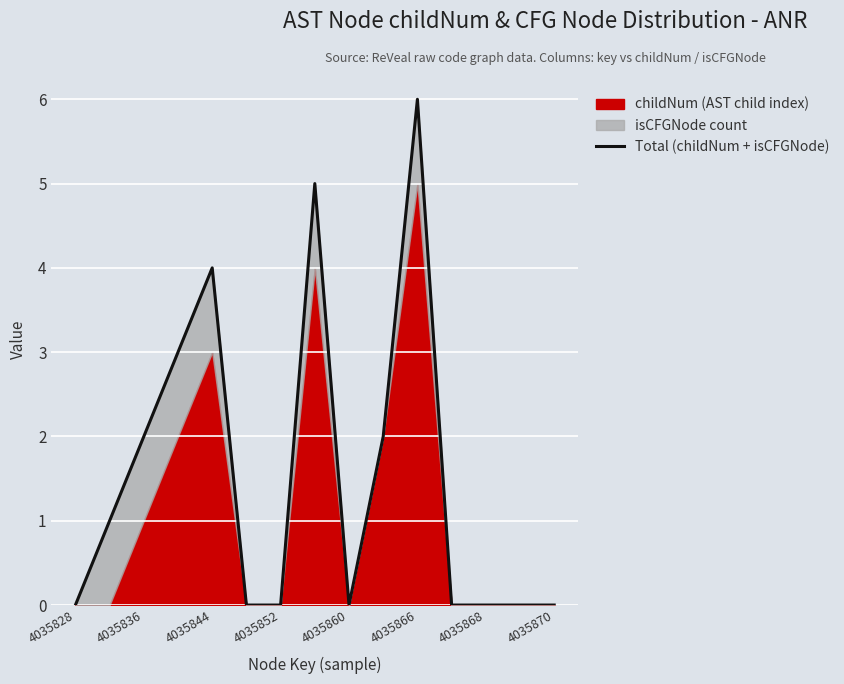

Reading right to left, list all the values displayed in this chart.

0	0	0	0	6	2	0	5	0	0	4	3	2	1	0